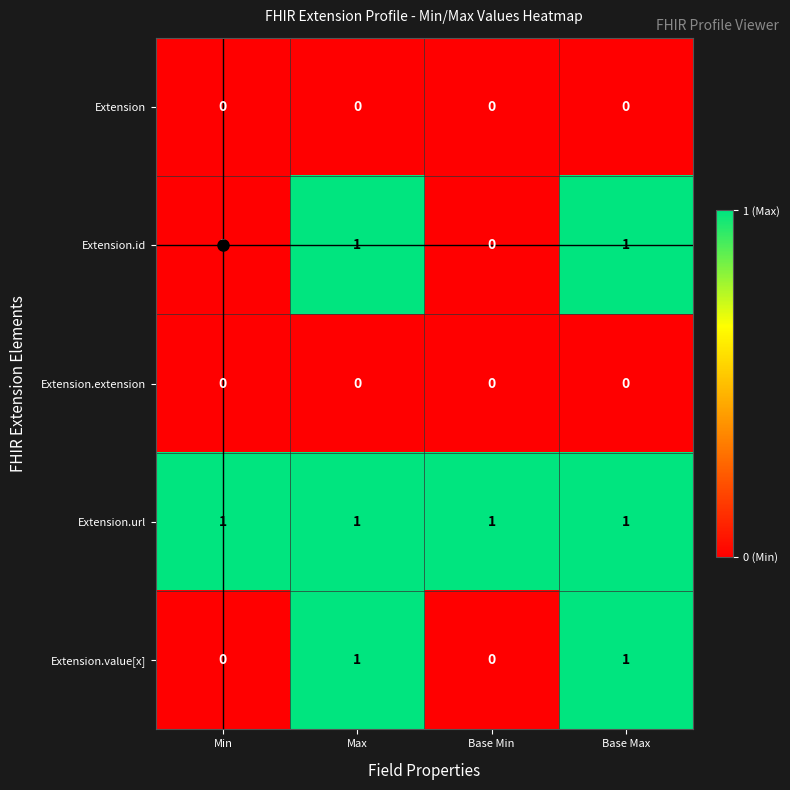

What is the sum of all Extension.url values?

4